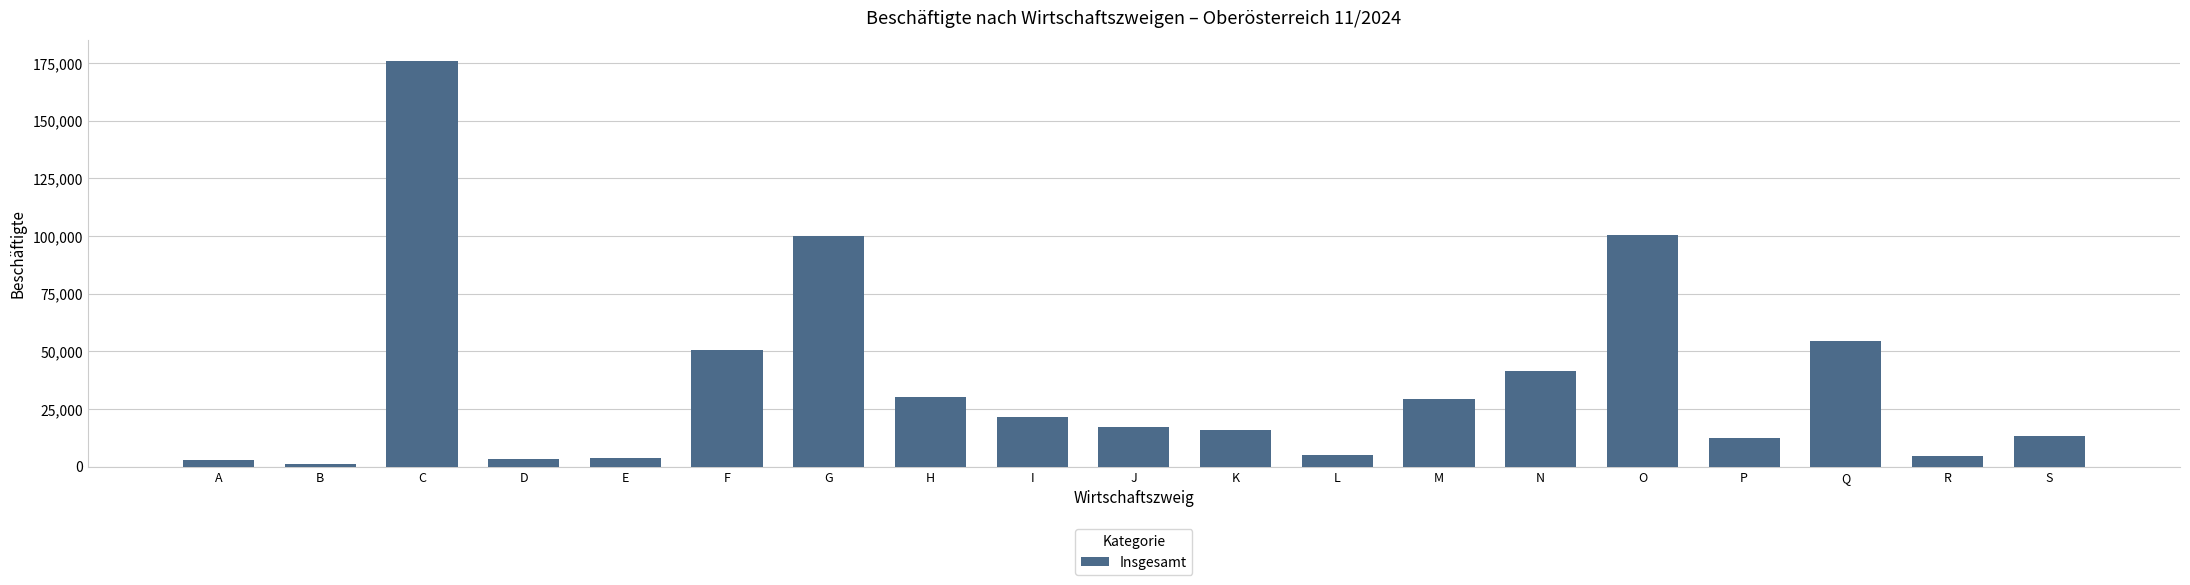

What is the ratio of the value at M to the value at P?

2.4